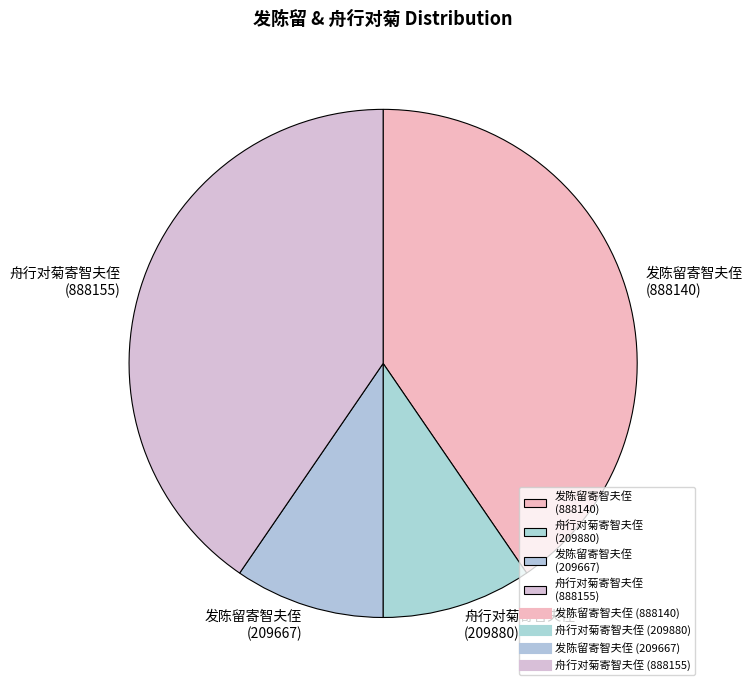

Does 舟行对菊寄智夫侄 (888155) account for over 50% of the chart?

No